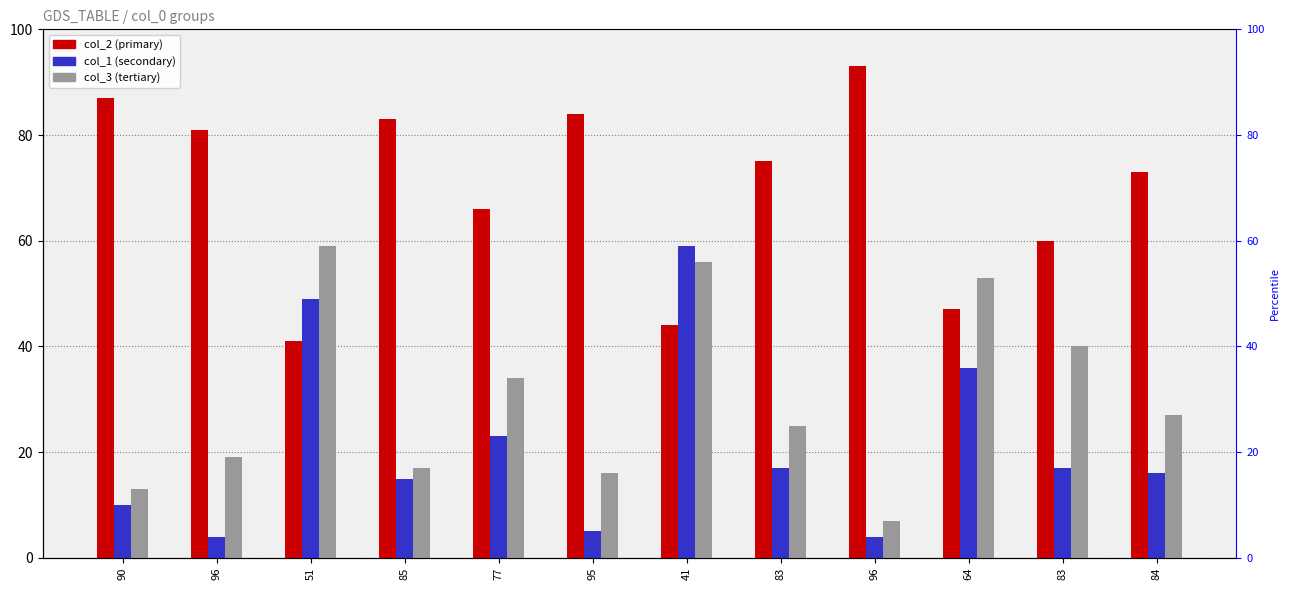

What is the total value across all series at 83?

117